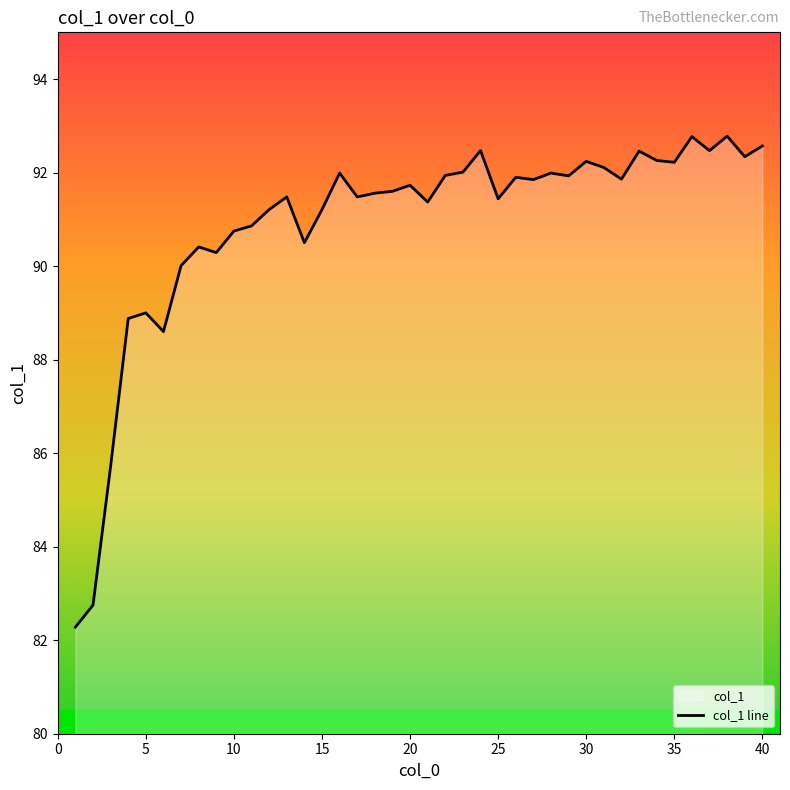

What is the average value?

90.9